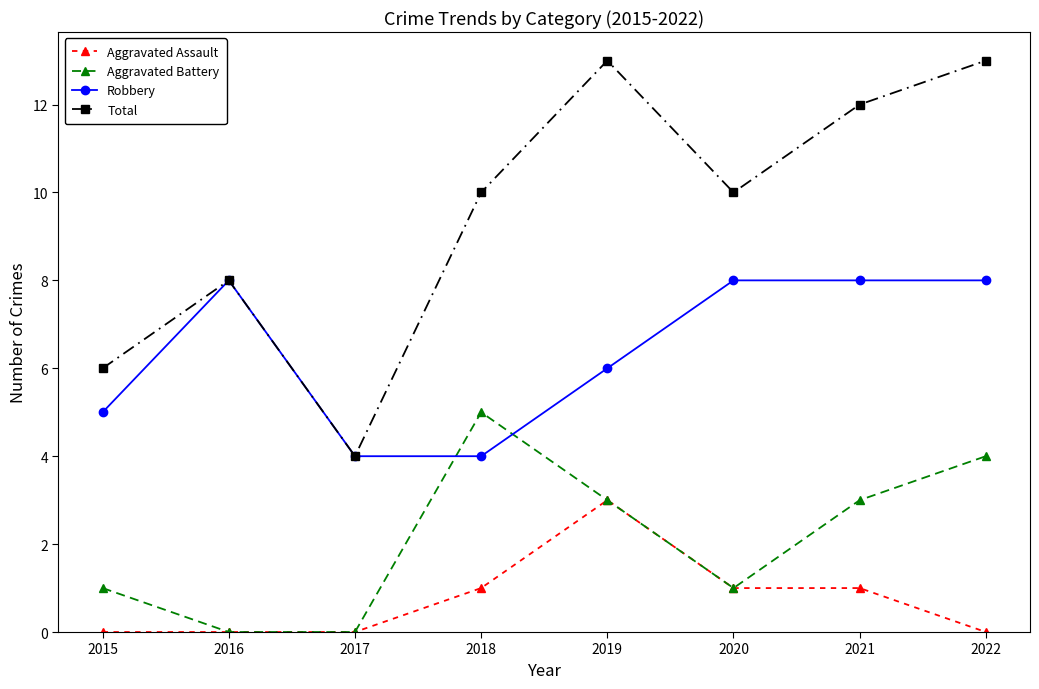

How many lines are shown in the chart?

4